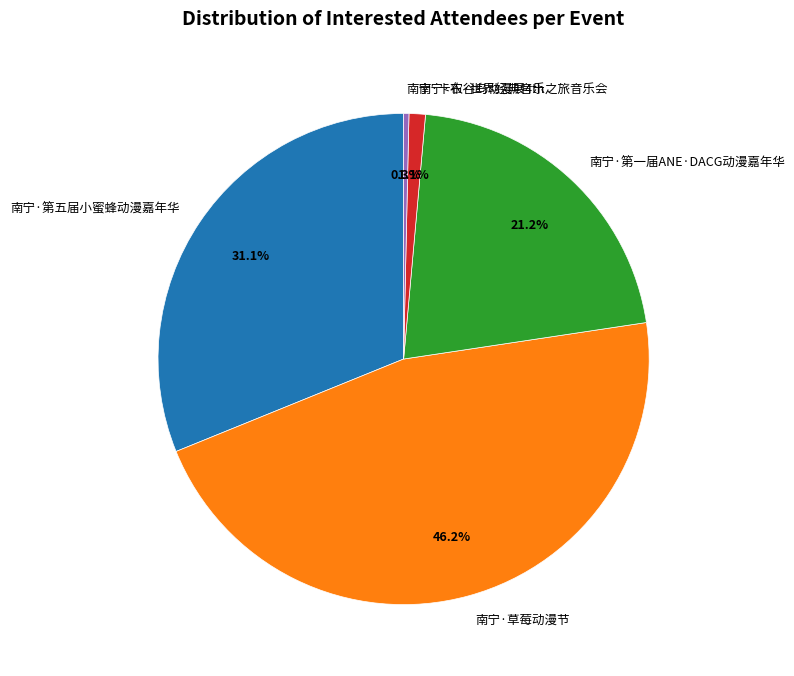

How many slices are in this pie chart?

5